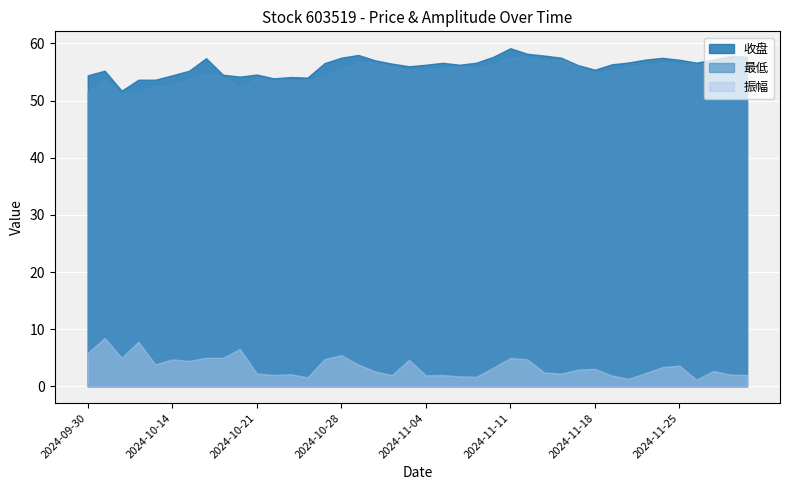

Which series has the largest total across all categories?

收盘